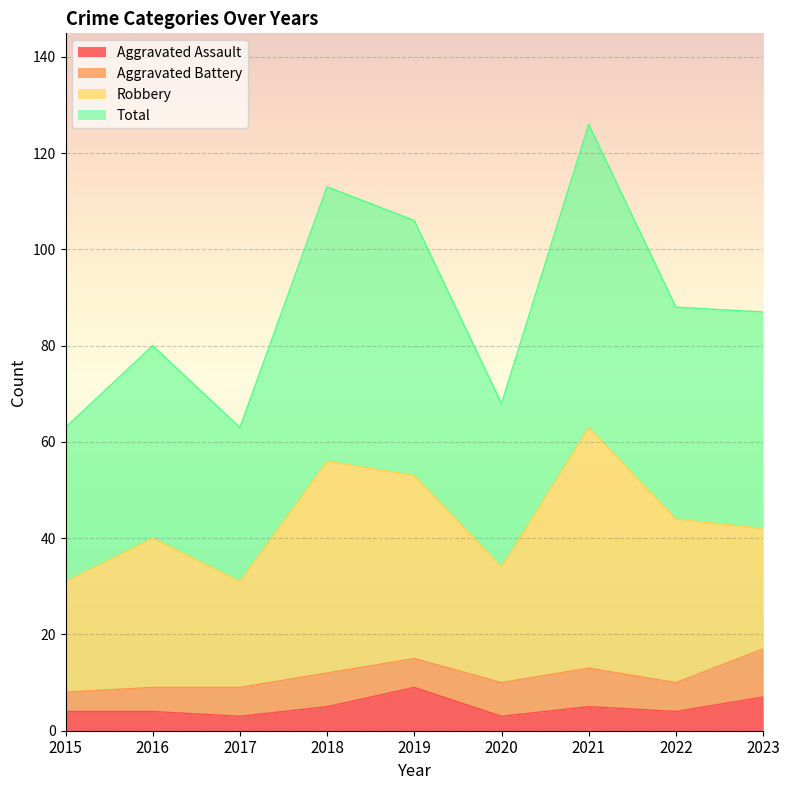

Which series changed the most between 2016 and 2017?

Total